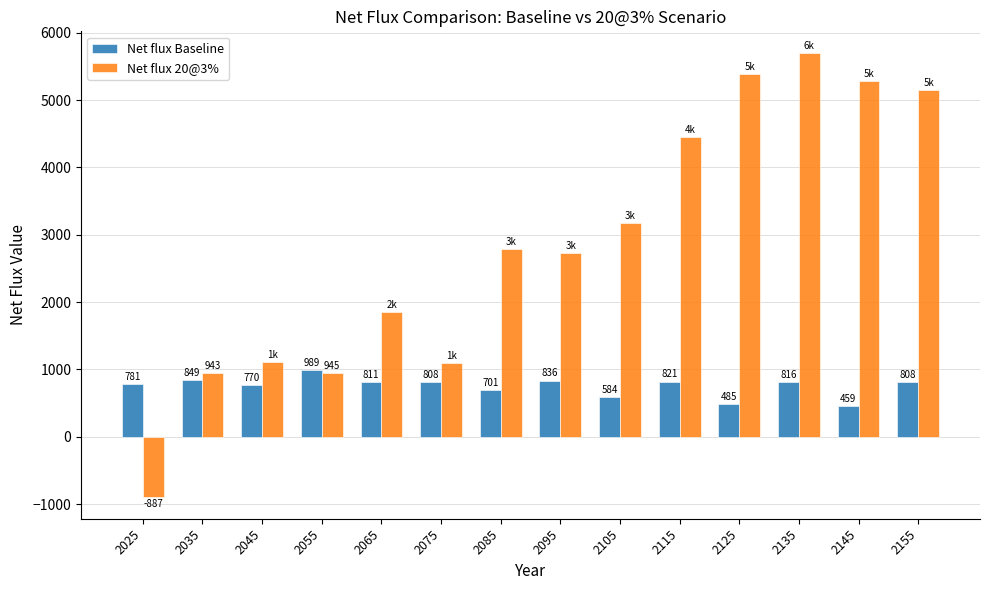

Is it true that Net flux Baseline equals 484.8 at 2125?

True